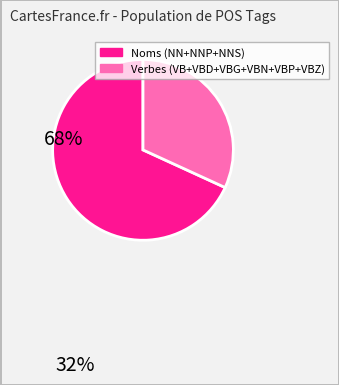

Does any single category account for the majority?

Yes